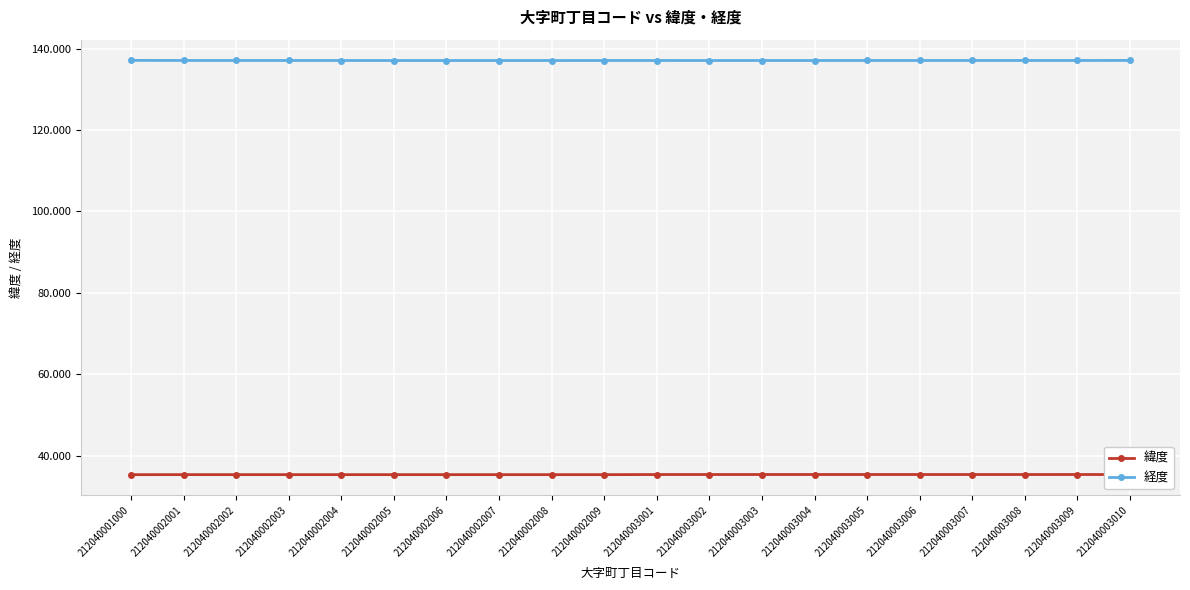

What is the sum of all 緯度 values?

707.1